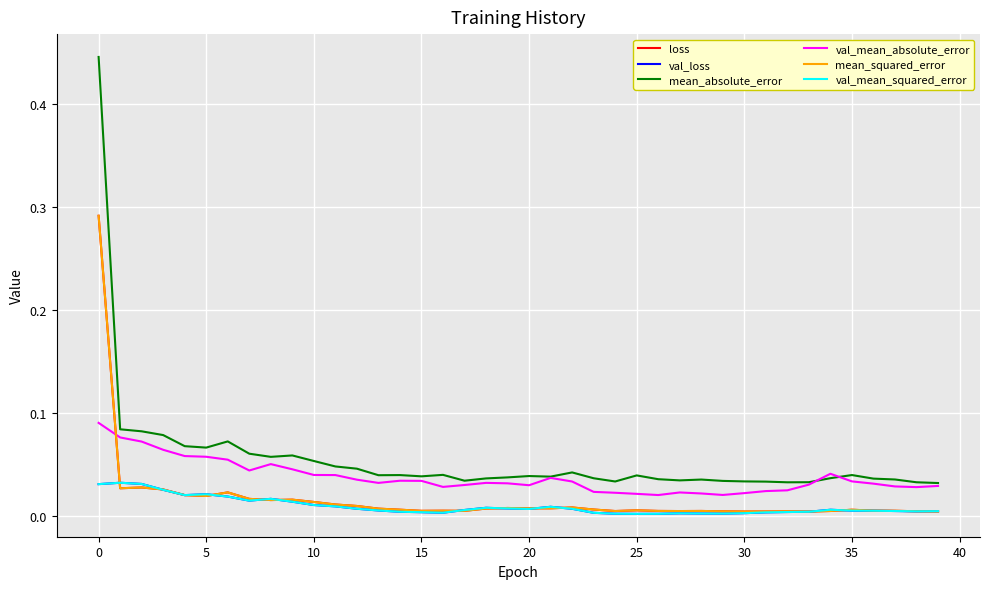

Which series has the widest spread of values?

mean_absolute_error